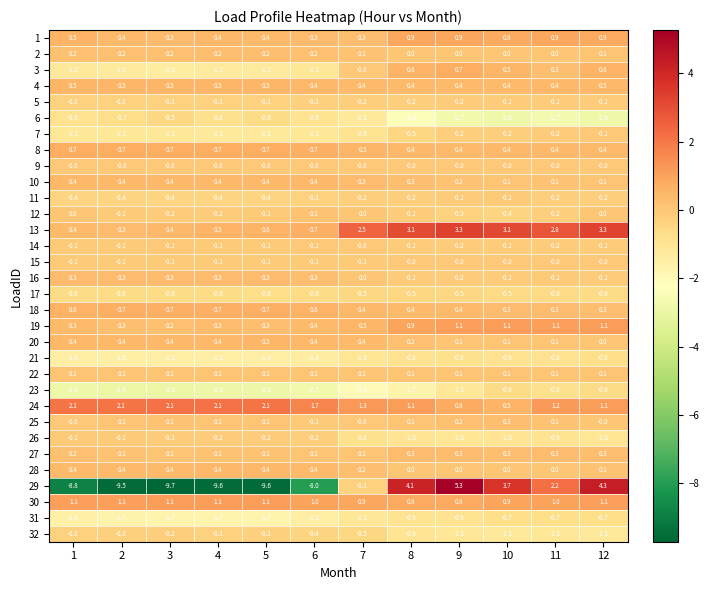

Which category has the highest value across all series?

9